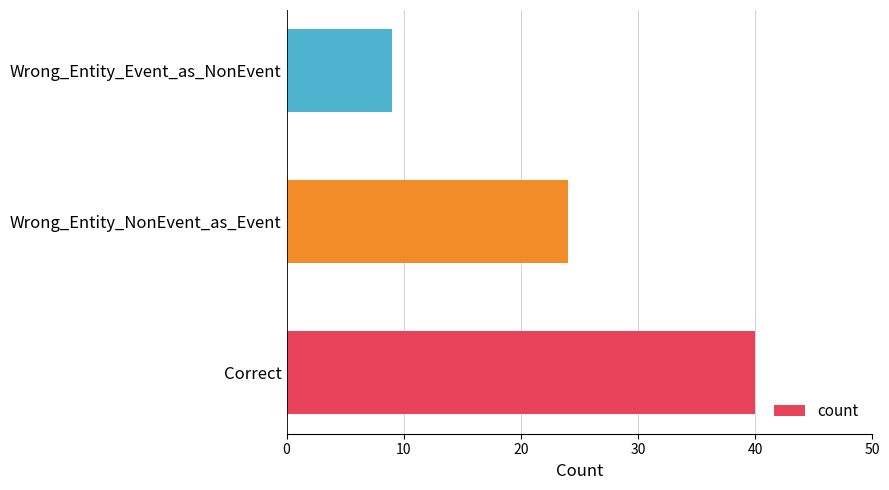

Rank the categories by value from highest to lowest.

Correct, Wrong_Entity_NonEvent_as_Event, Wrong_Entity_Event_as_NonEvent